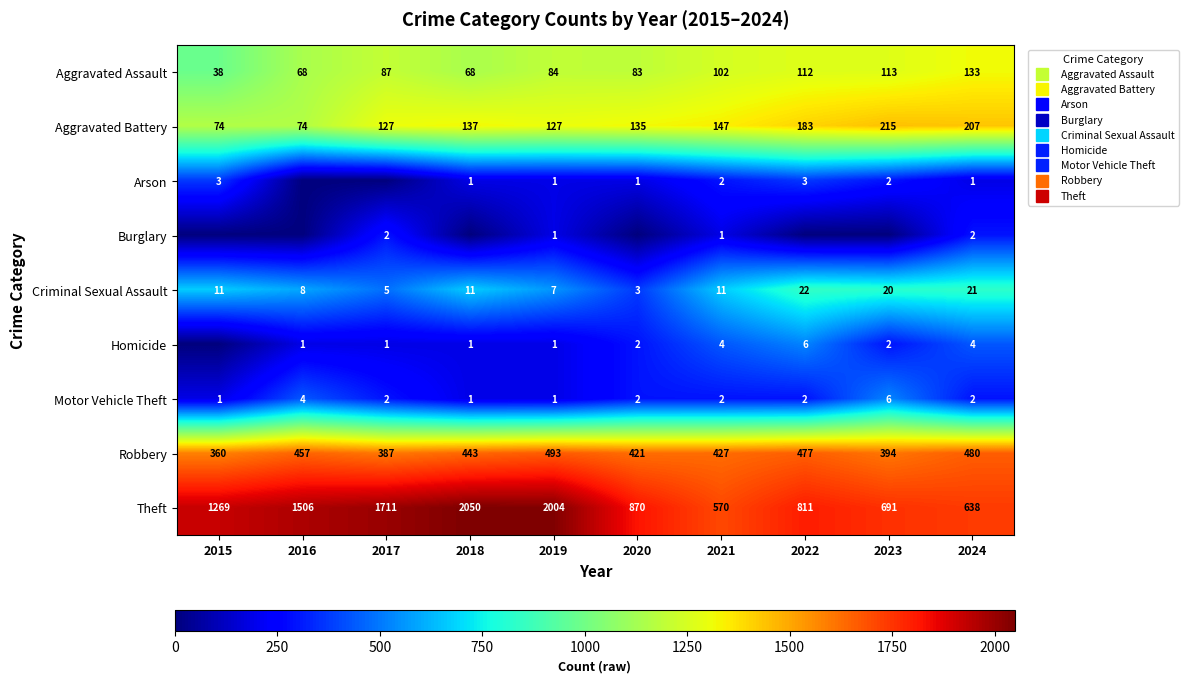

The value of Aggravated Battery at 2023 is 3.3. True or false?

False